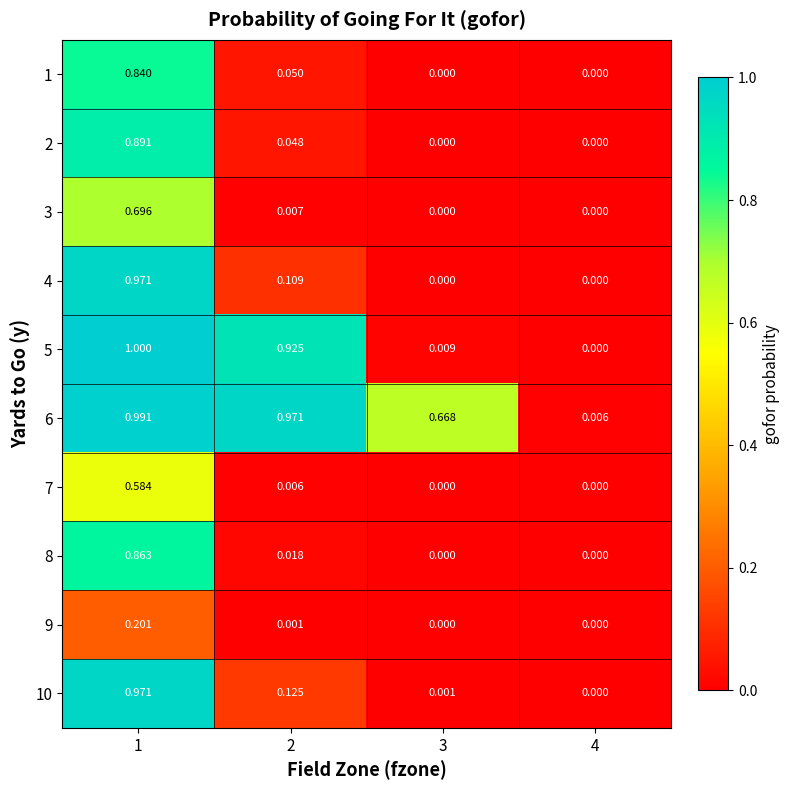

At 2, list the series in order from largest to smallest.

6, 5, 10, 4, 1, 2, 8, 3, 7, 9